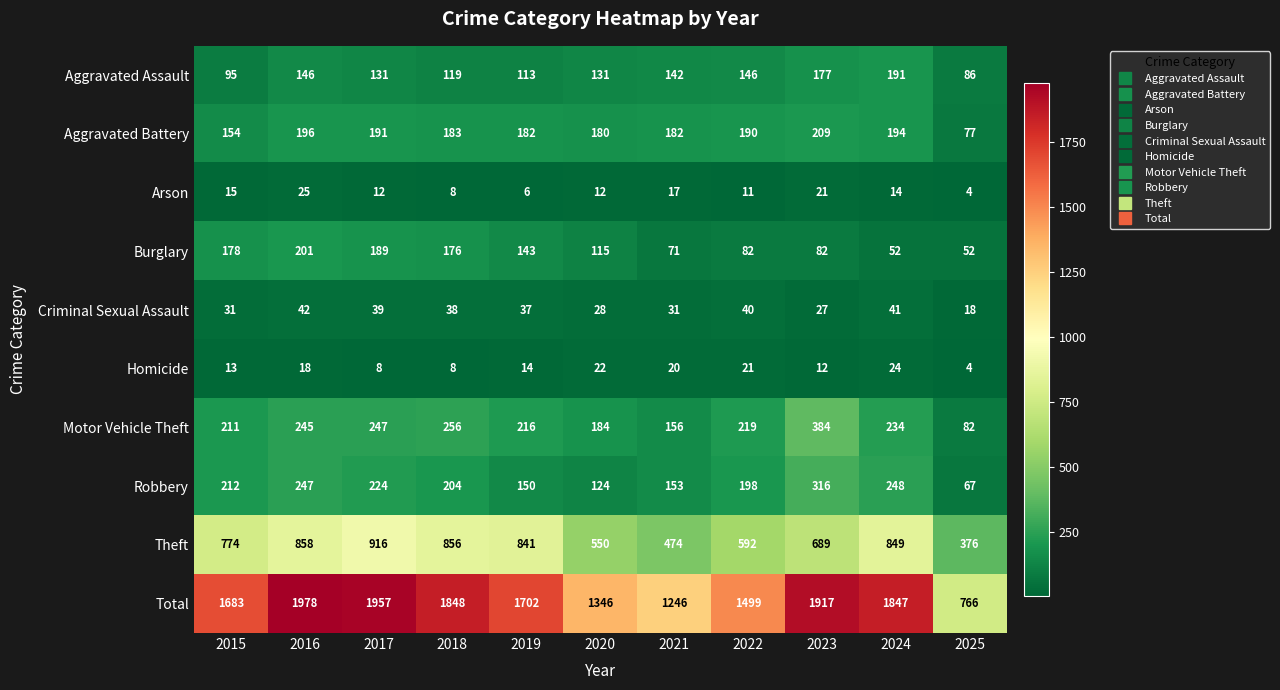

What is the minimum value shown in the chart?

4